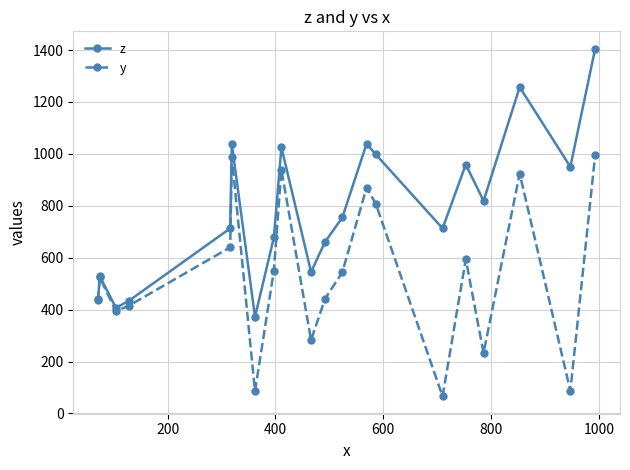

Rank the series by their maximum value, from highest to lowest.

z, y